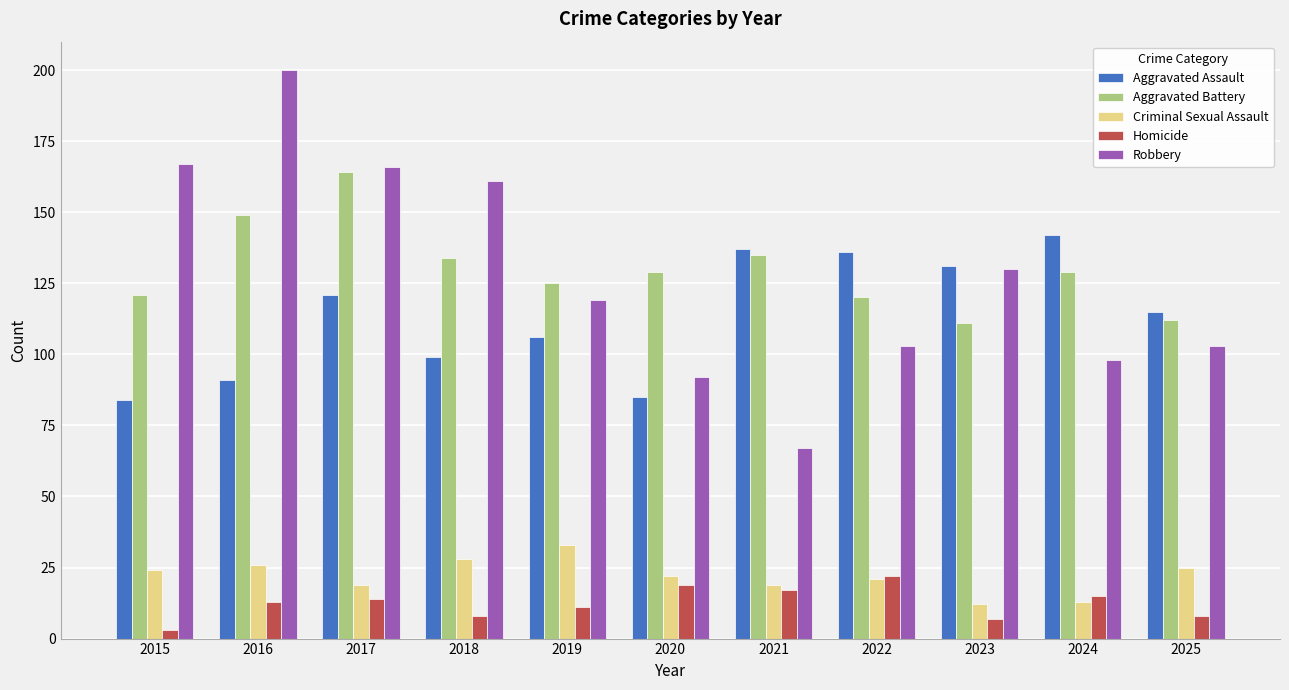

Rank the series at 2018 from lowest to highest value.

Homicide, Criminal Sexual Assault, Aggravated Assault, Aggravated Battery, Robbery